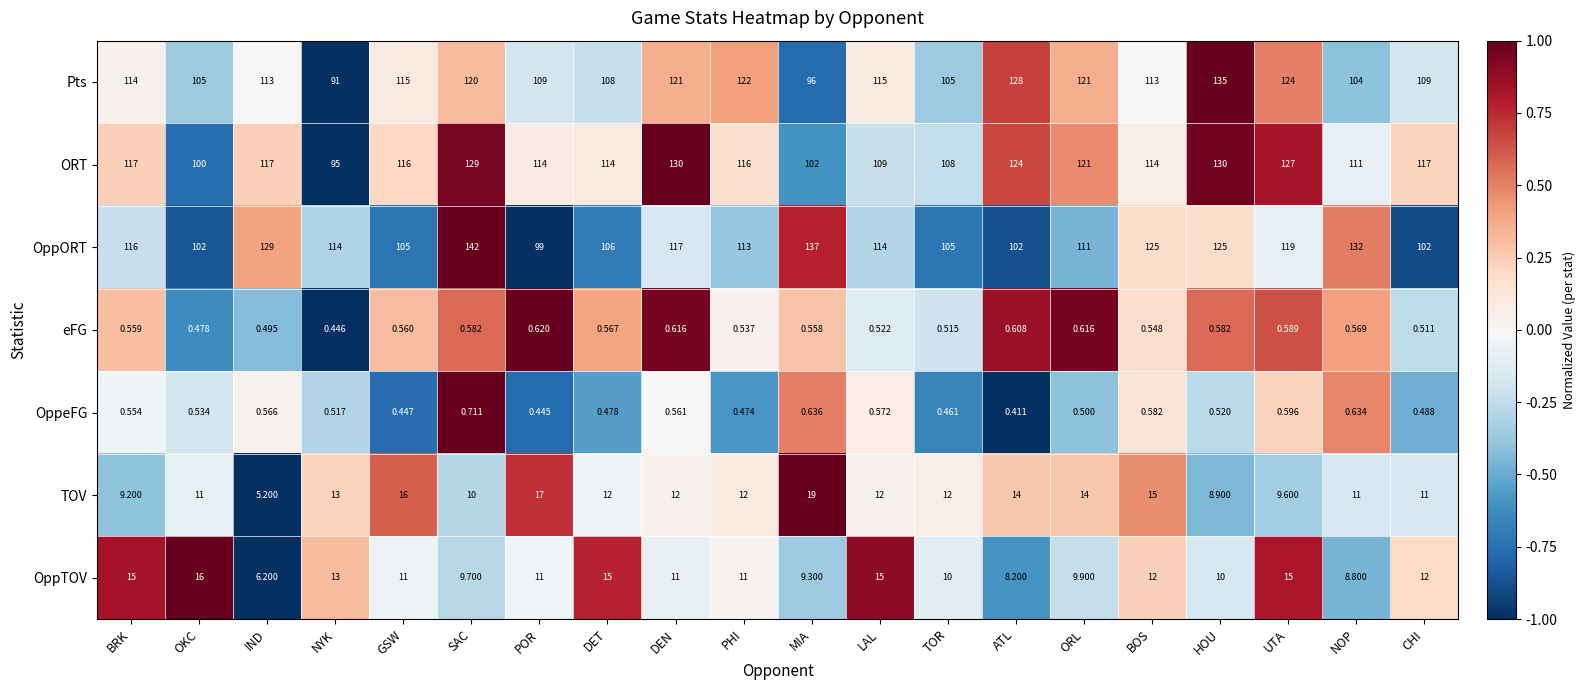

What is the difference between the highest and lowest values at NOP?

131.4